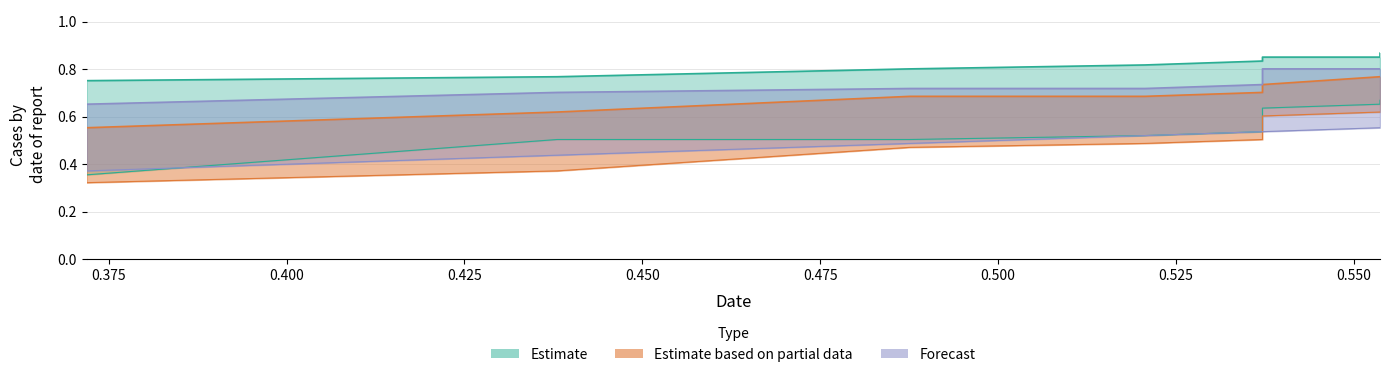

Is the value of col_1 at 0.500 greater than the value of col_3 at 0.400?

No